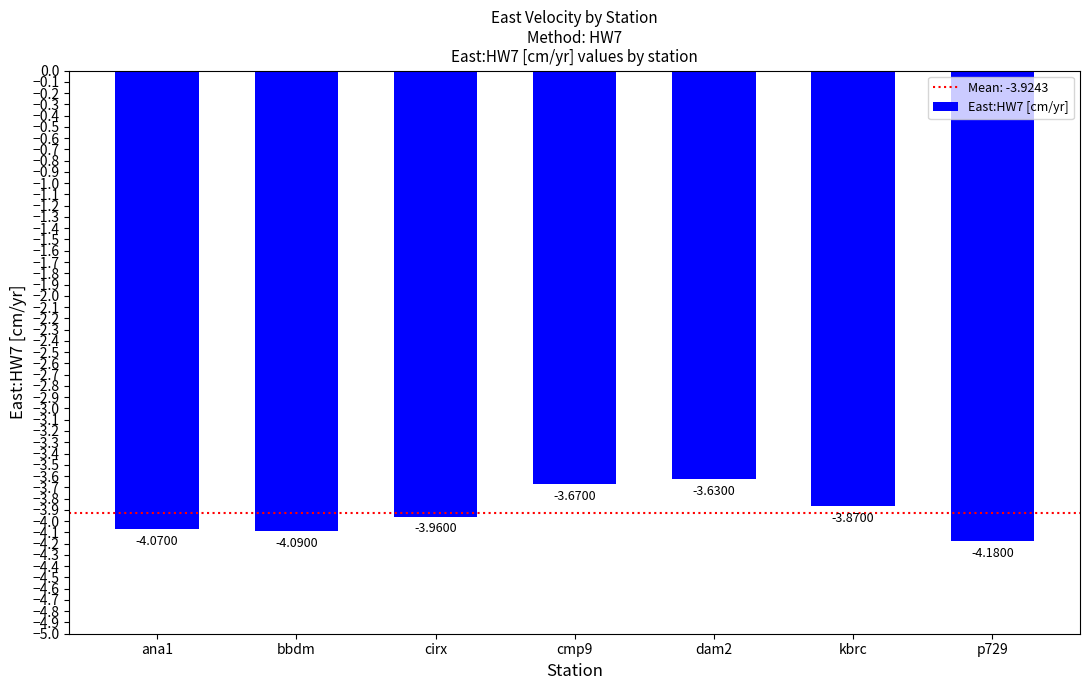

List the labels in order of value, smallest first.

p729, bbdm, ana1, cirx, kbrc, cmp9, dam2